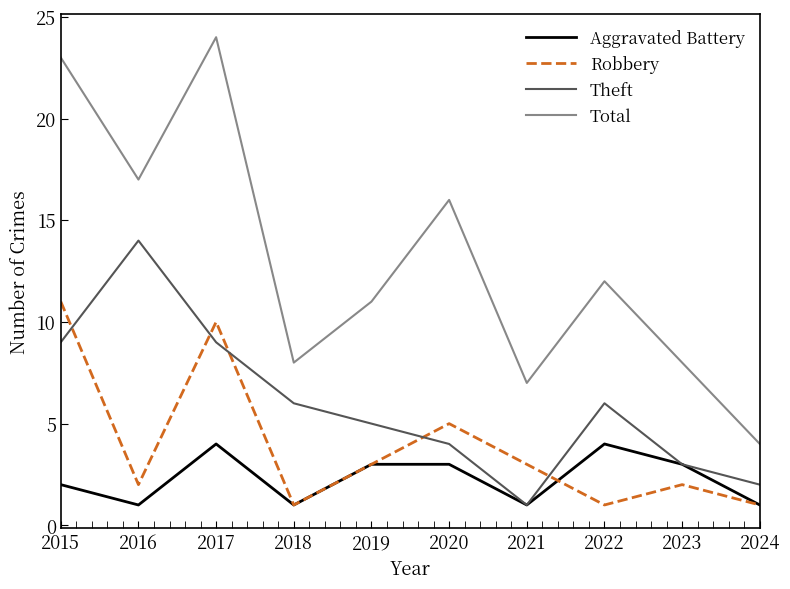

What is the total value across all series at 2022?

23